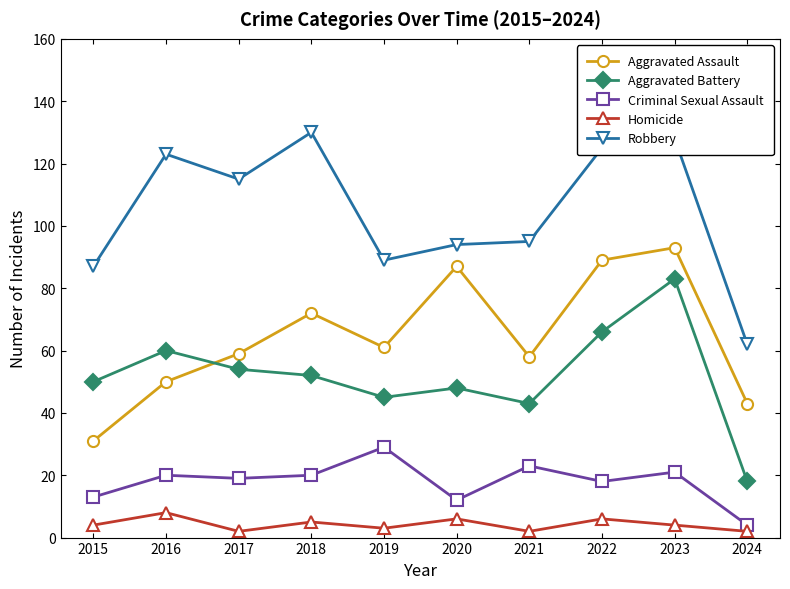

True or false: Aggravated Battery has a value of 27 at 2018.

False